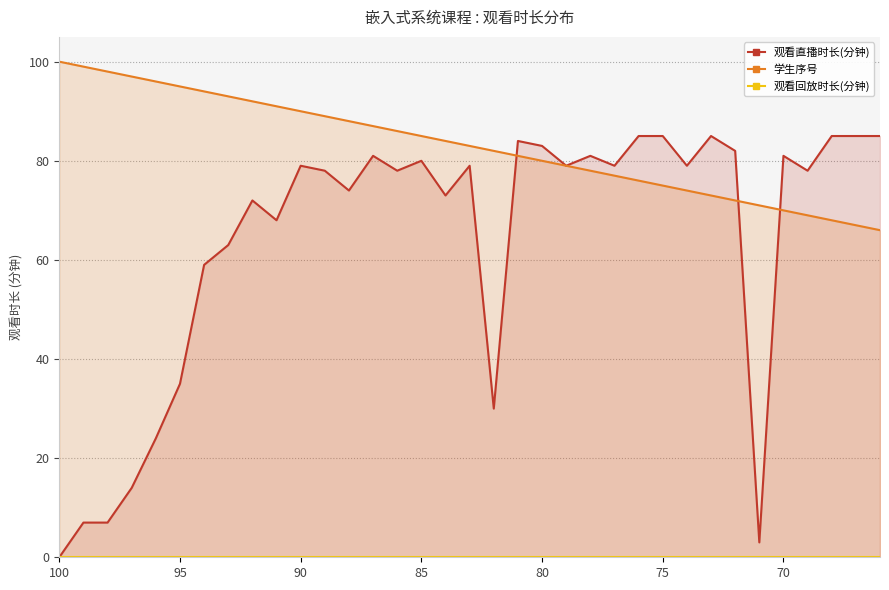

What is the minimum value for 学生序号?

66